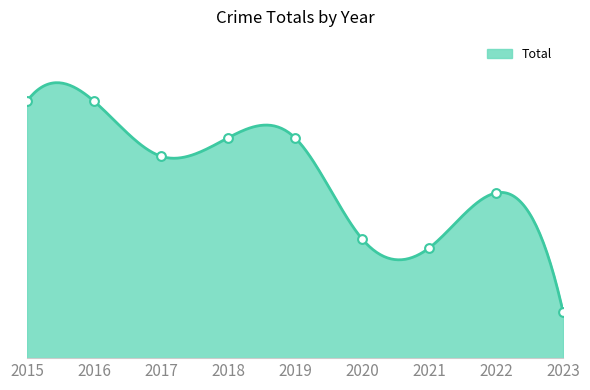

Between 2023 and 2016, which is larger?

2016